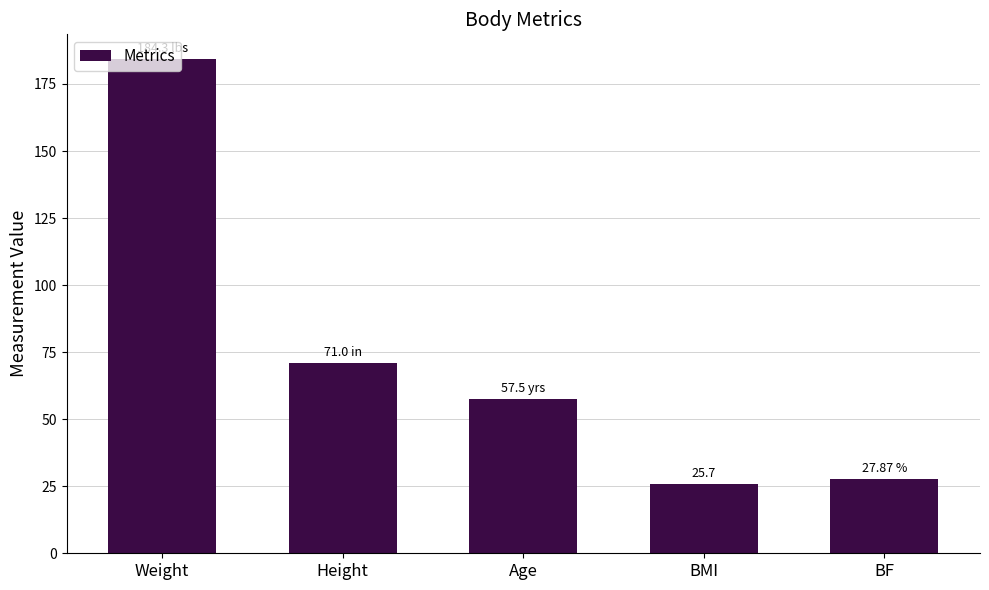

The value at BMI is 11.7. True or false?

False